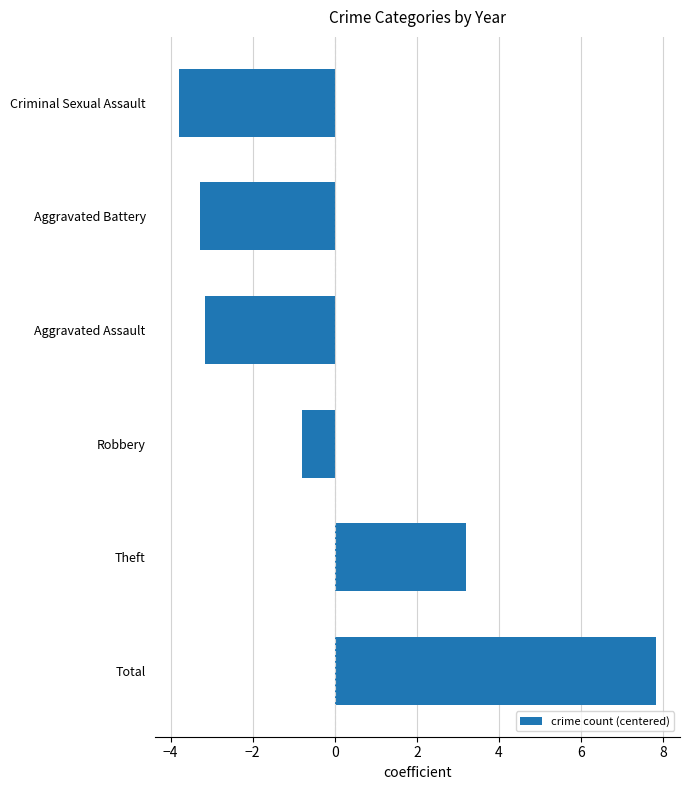

List the labels in order of value, largest first.

Total, Theft, Robbery, Aggravated Assault, Aggravated Battery, Criminal Sexual Assault